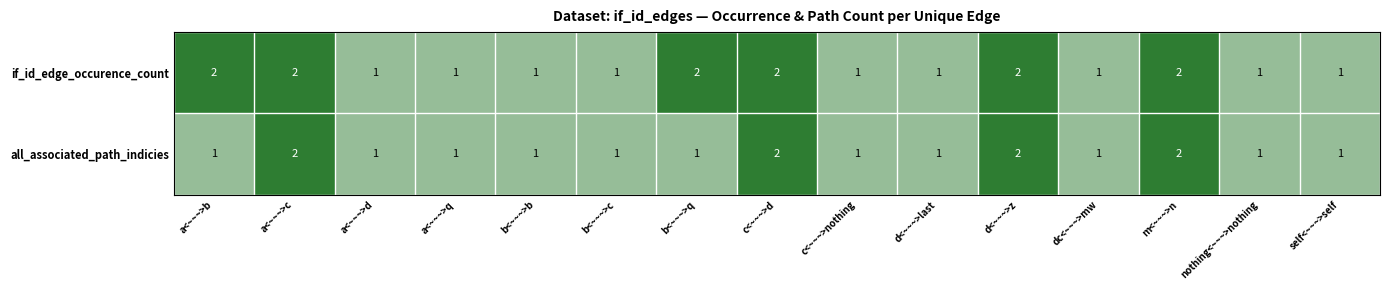

The if_id_edge_occurence_count series shows 1 at b<~~~>c. True or false?

True